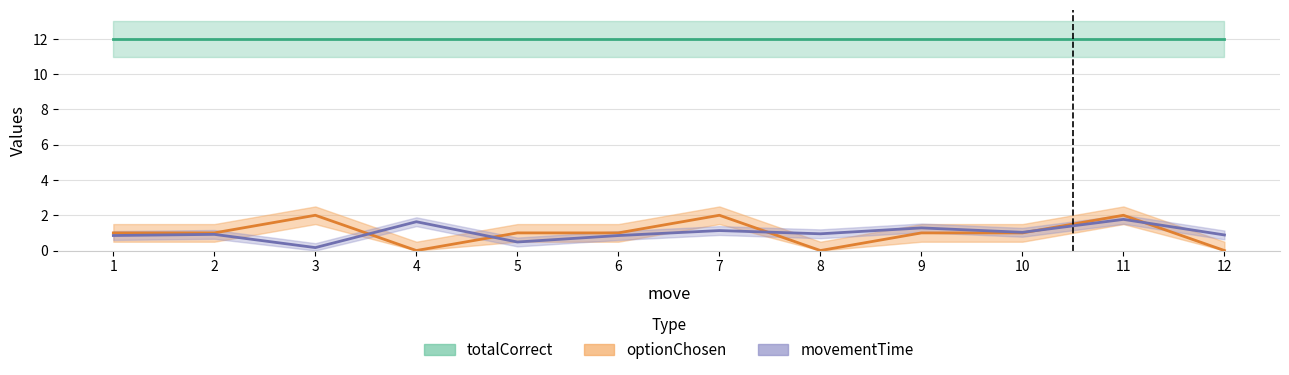

How many values in the optionChosen series exceed 1?

3